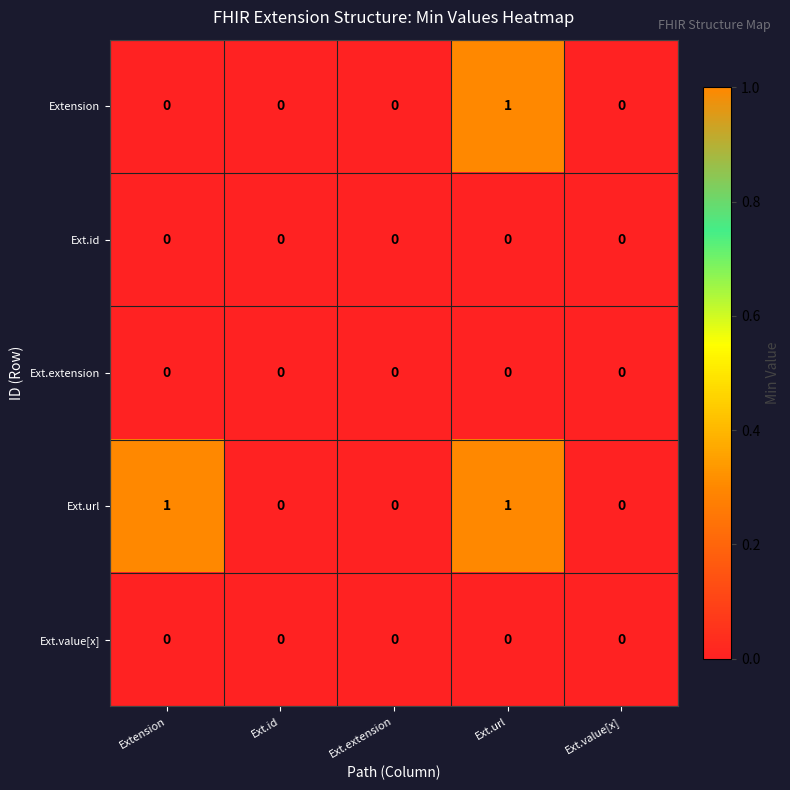

Which series has the largest total across all categories?

Ext.url